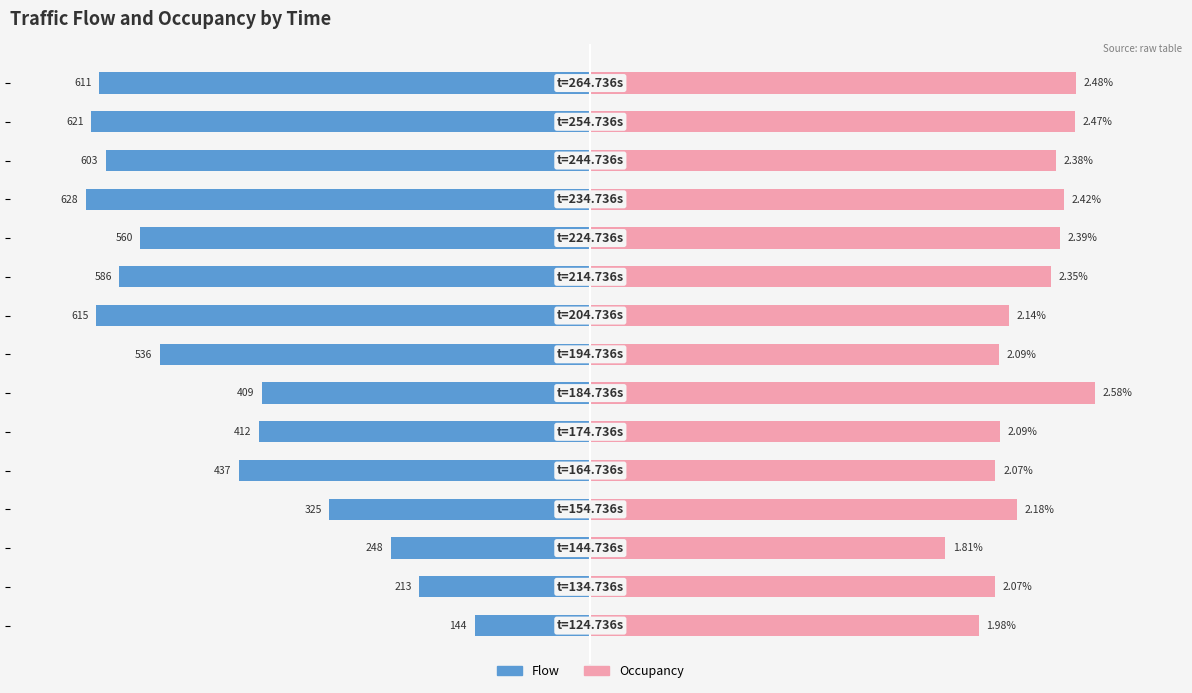

Rank the series at 7 from highest to lowest value.

Occupancy, Flow